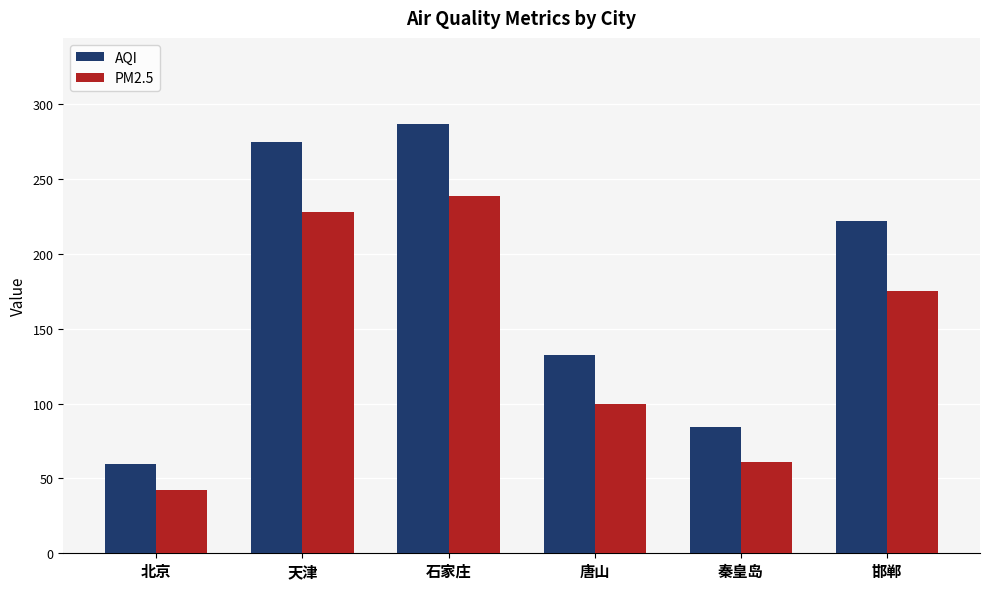

What is the difference between the maximum and minimum values in the AQI series?

227.5